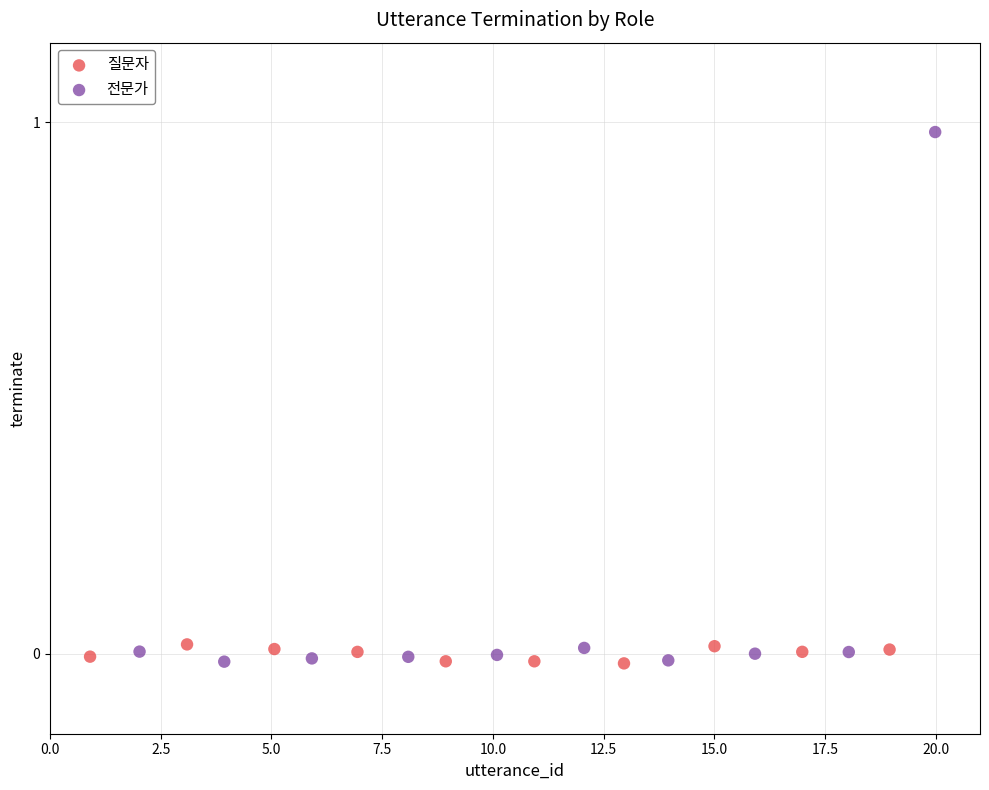

Which series reaches the maximum Y coordinate?

전문가